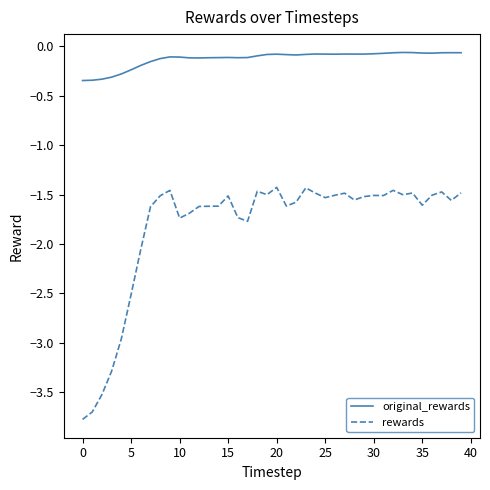

What is the minimum value for rewards?

-3.8